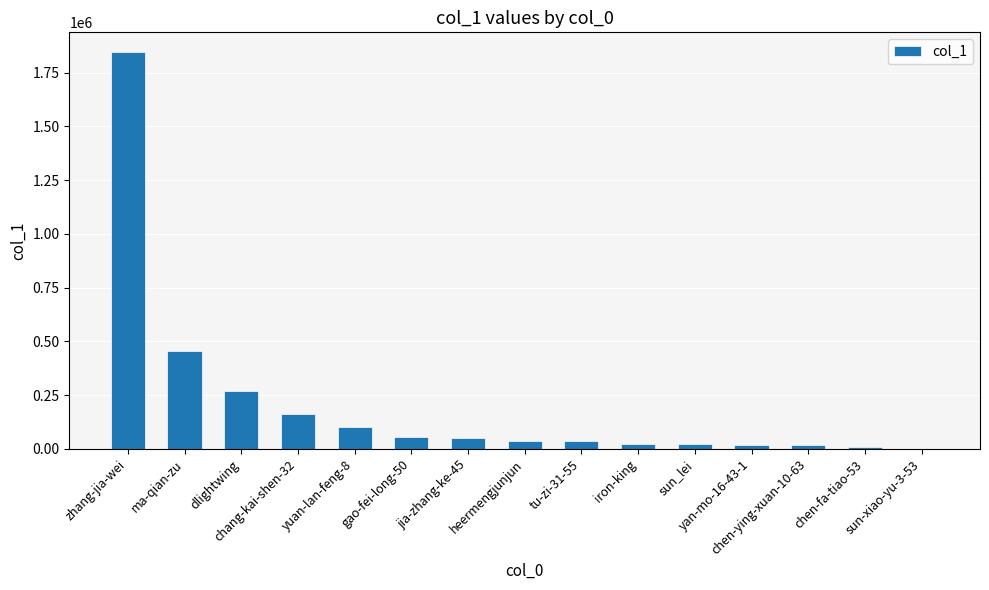

Count the number of data series in this chart.

1